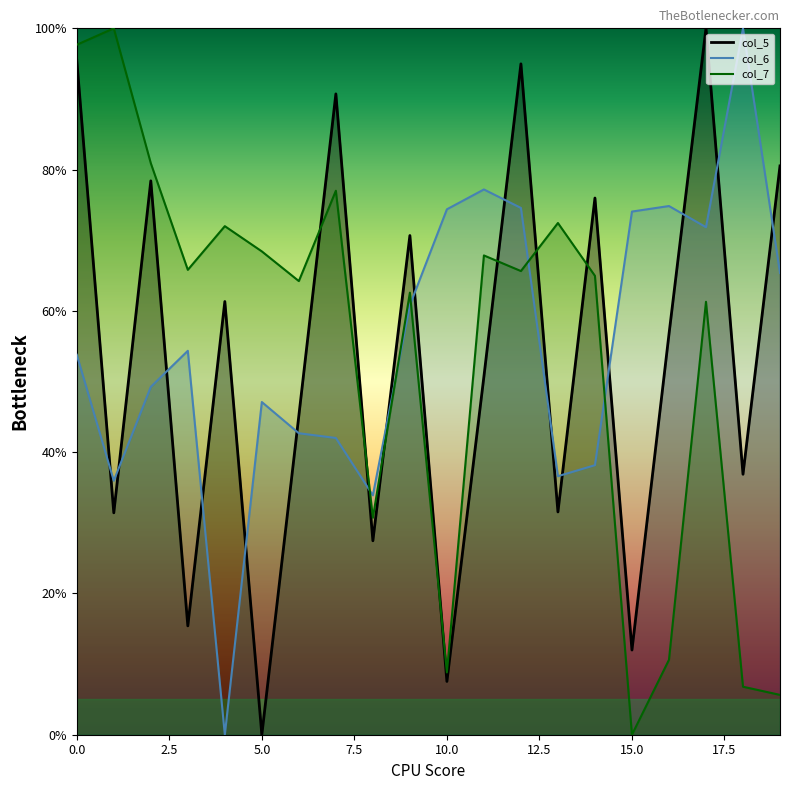

Is the value of col_5 at 17 greater than the value of col_6 at 3?

Yes